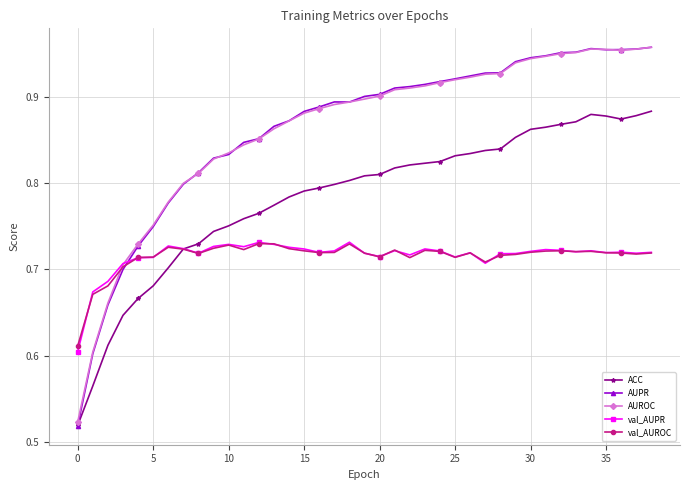

How many val_AUROC values are between 0 and 1?

39